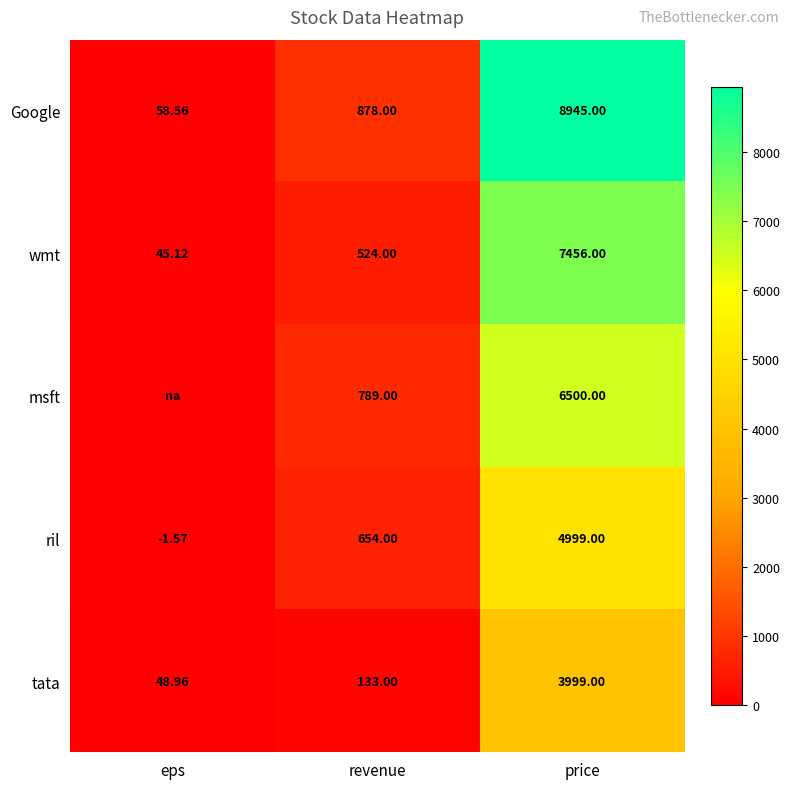

At price, list the series in order from largest to smallest.

Google, wmt, msft, ril, tata